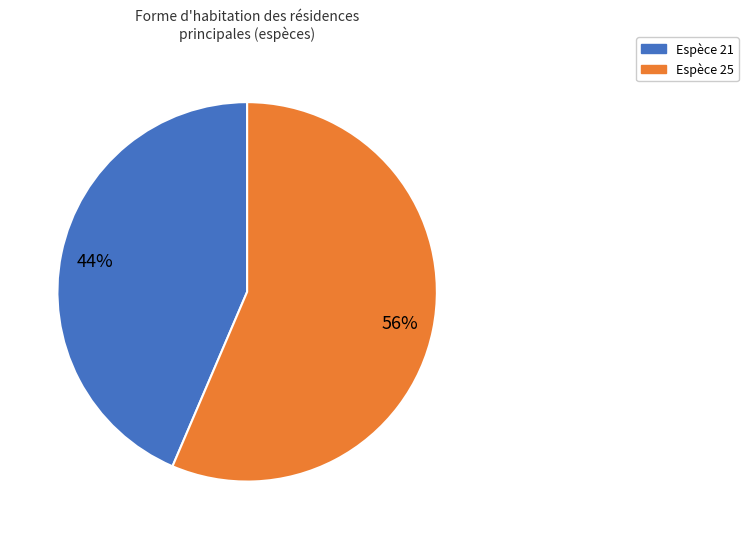

Approximately how many times larger is the value at Espèce 21 compared to Espèce 25?

0.8